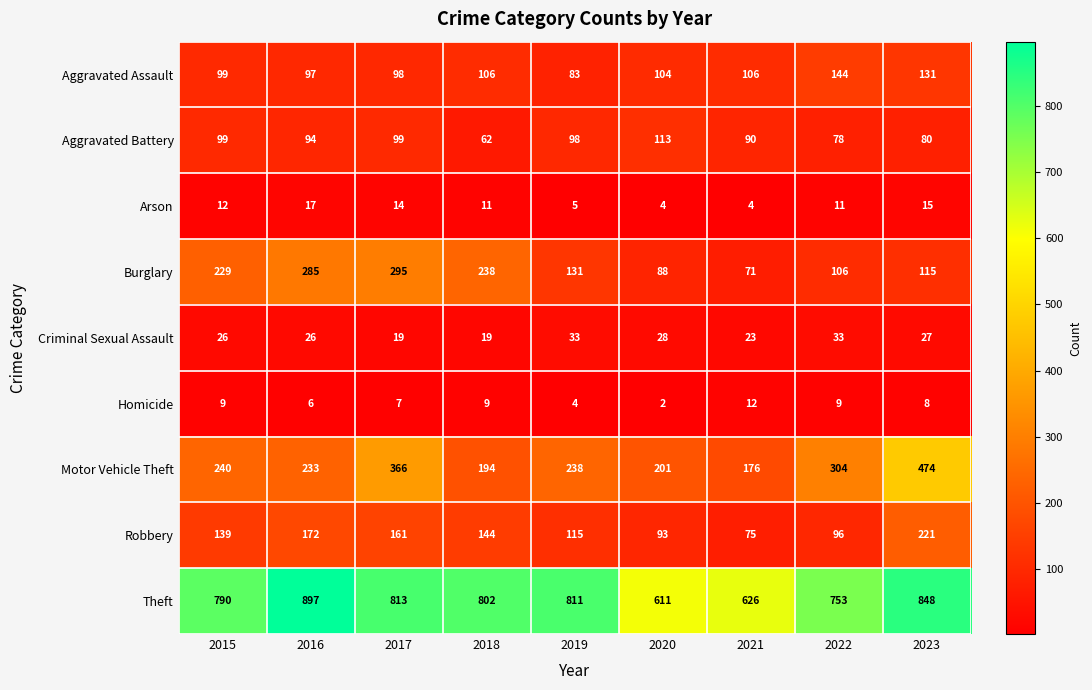

What is the approximate value of Arson at 2020, to the nearest 5?

5